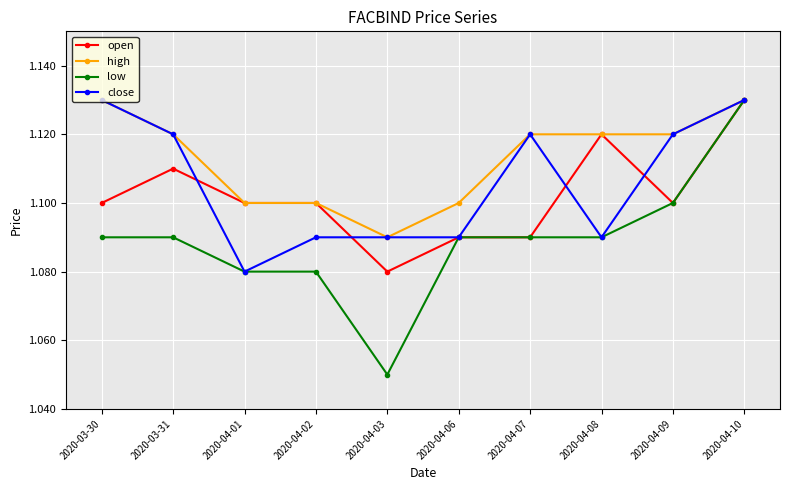

How many high values are between 1 and 2?

10